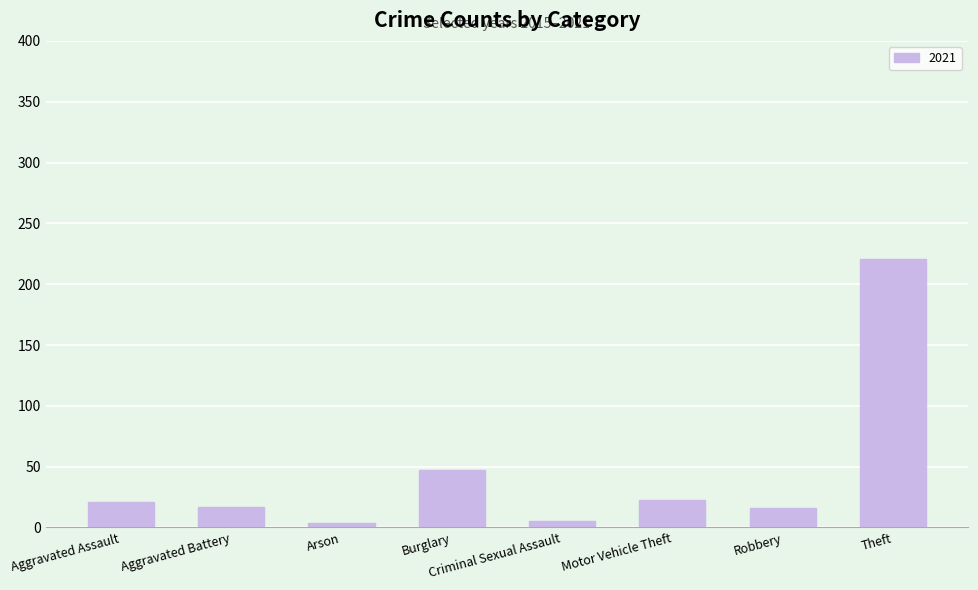

What position from the left is Aggravated Battery?

2